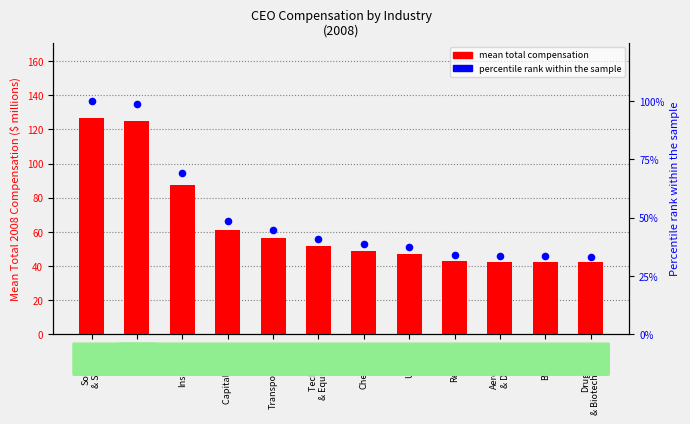

At which category is the sum across all series the highest?

Software
& Services